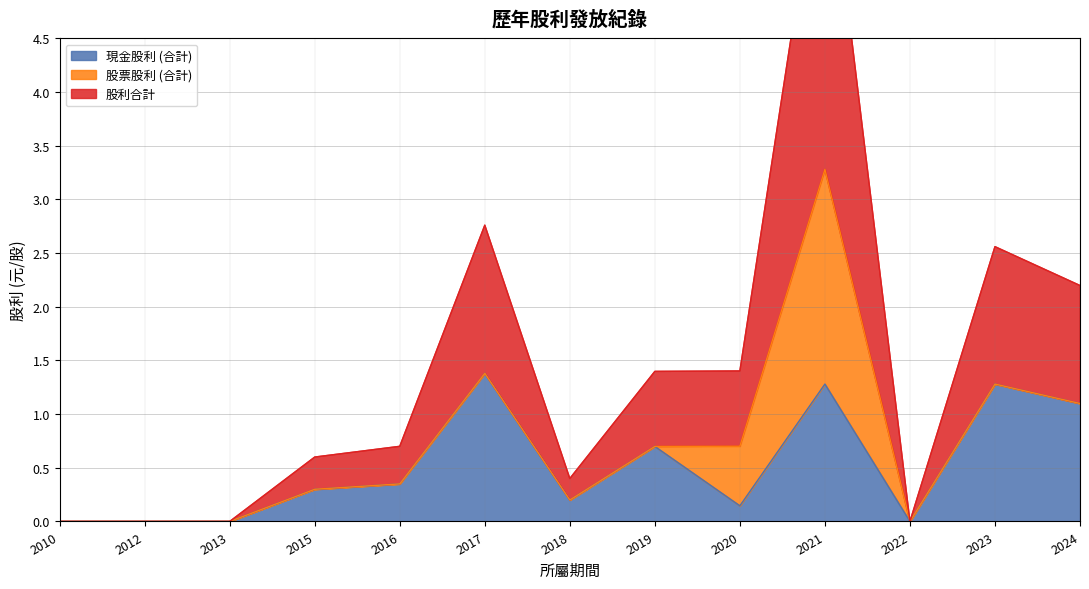

The 現金股利 (合計) series shows 0.7 at 2019. True or false?

True